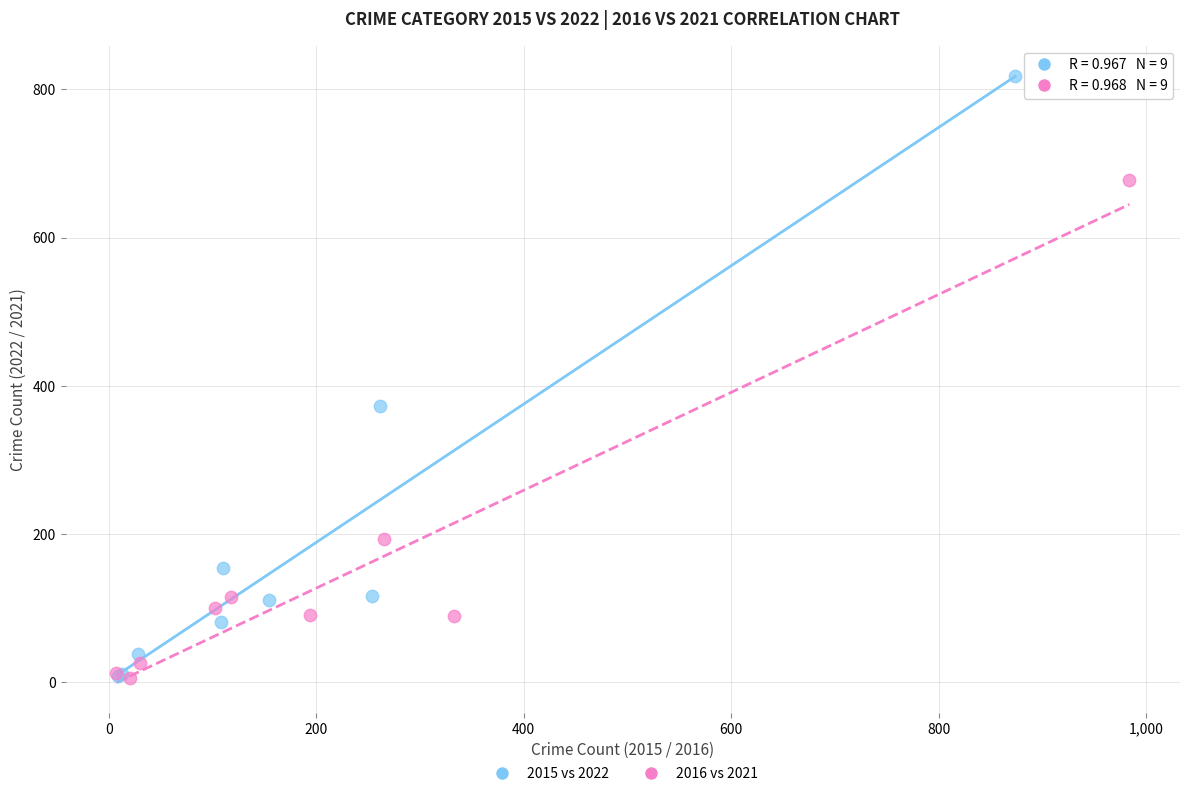

Which series has the widest spread of Y values?

2015 vs 2022